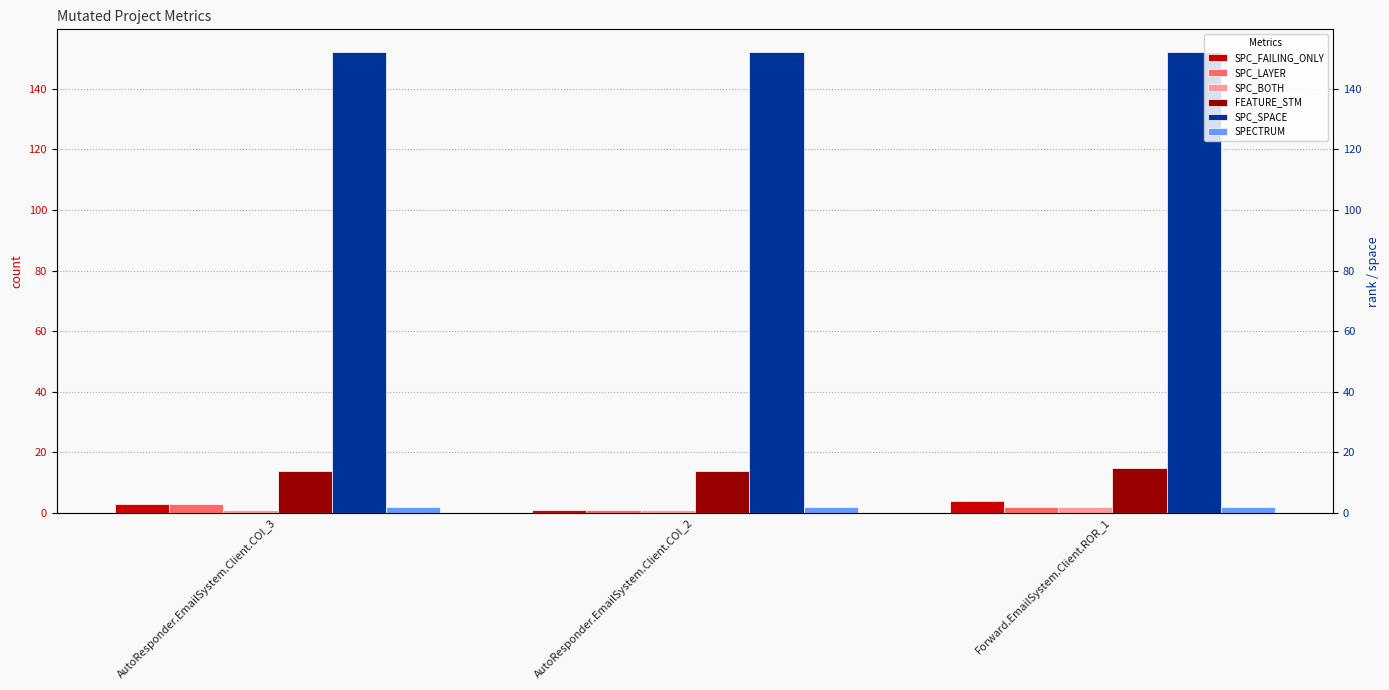

At which category does the chart reach its minimum across all series?

AutoResponder.EmailSystem.Client.COI_2